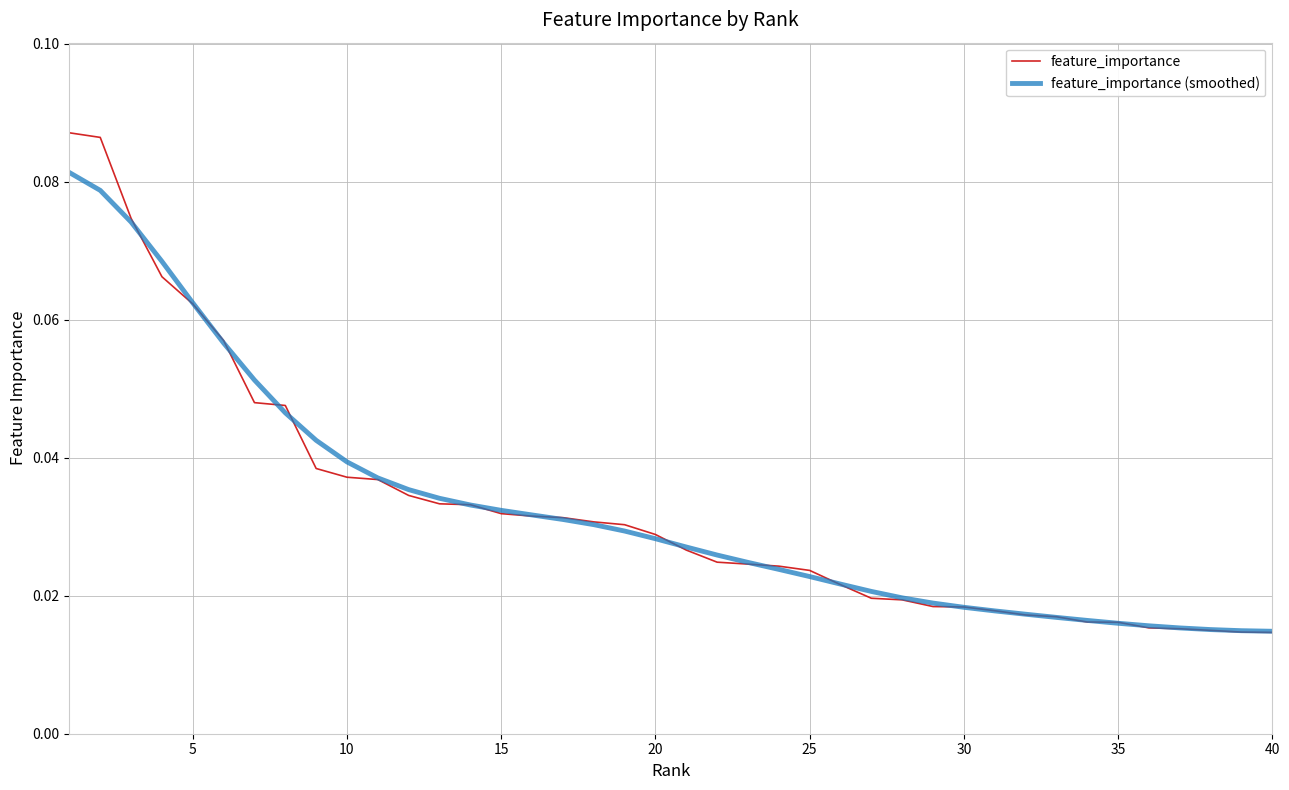

List the series in order of their peak value, highest first.

feature_importance, feature_importance (smoothed)